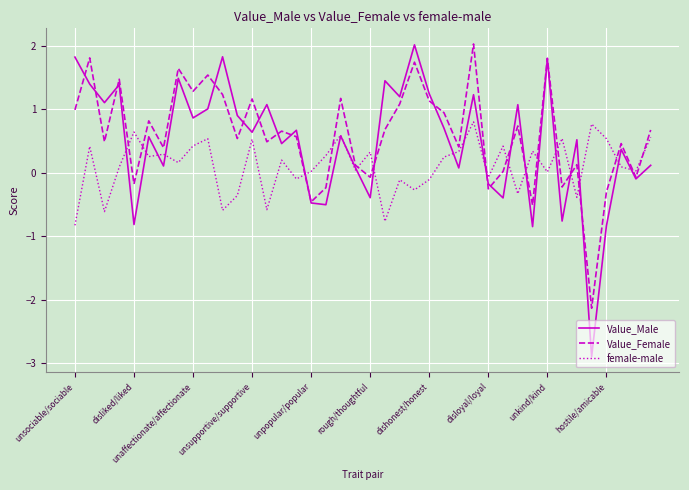

What is the smallest value displayed?

-2.9